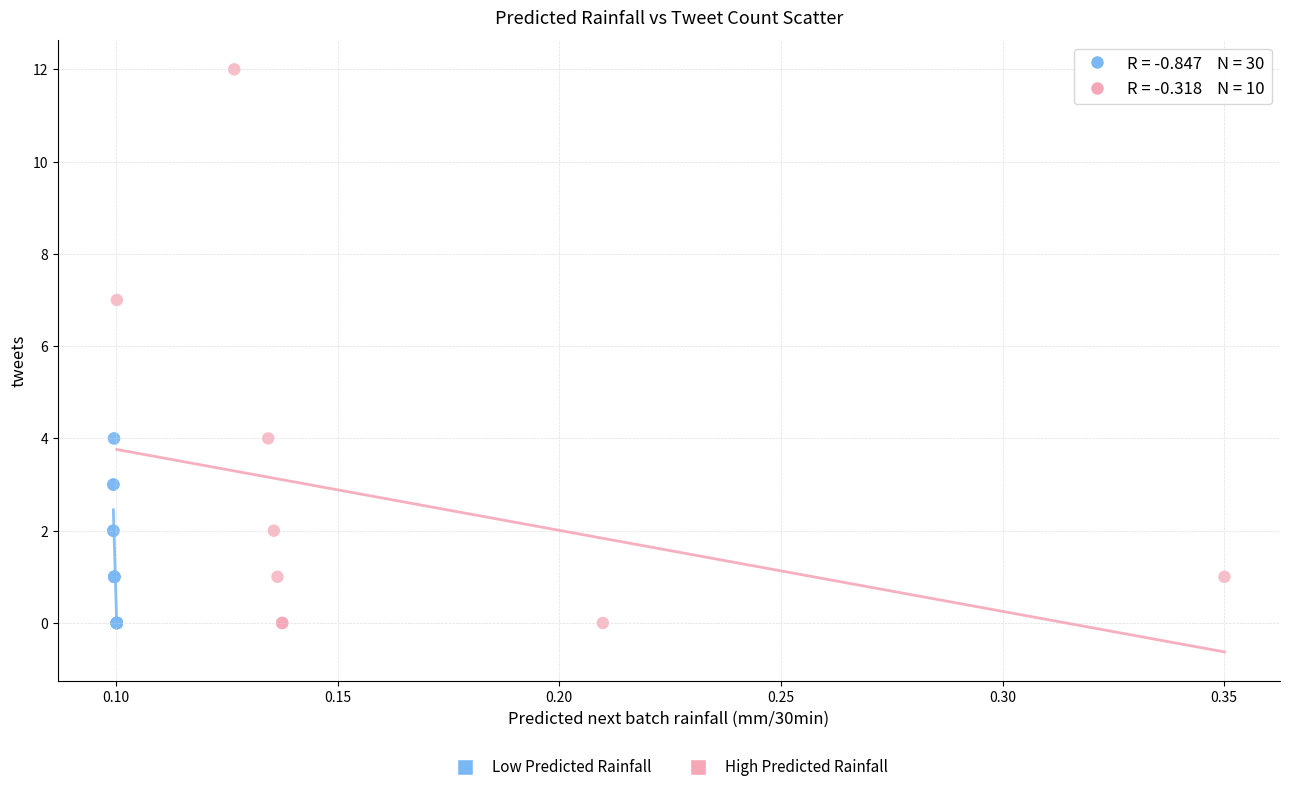

Which series has the widest spread of Y values?

High Predicted Rainfall